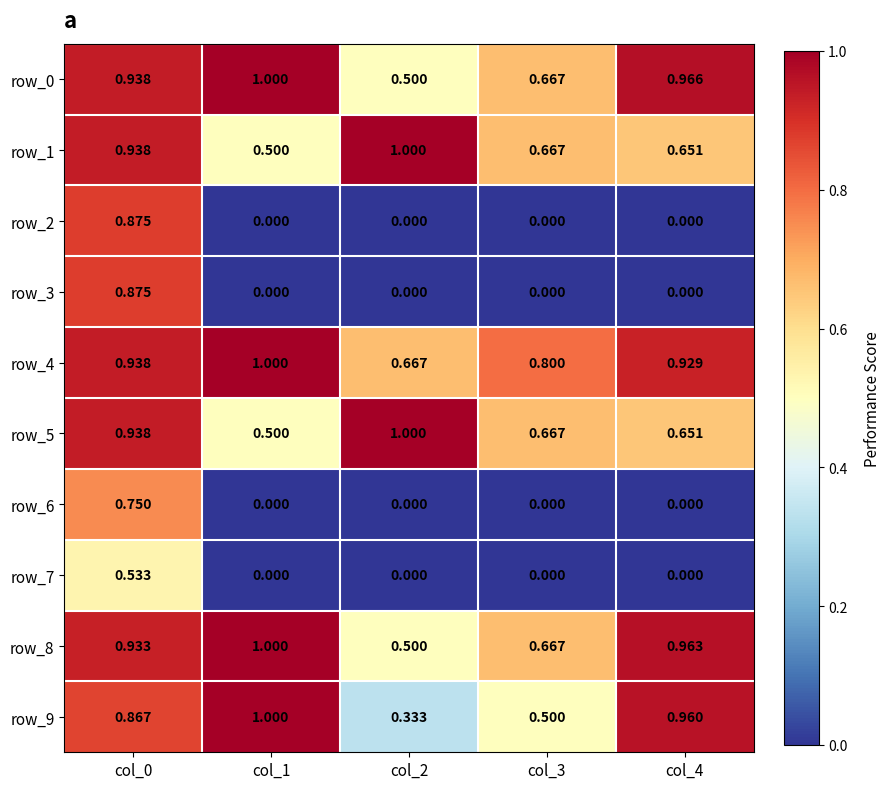

The row_4 series shows 0.8 at col_3. True or false?

True